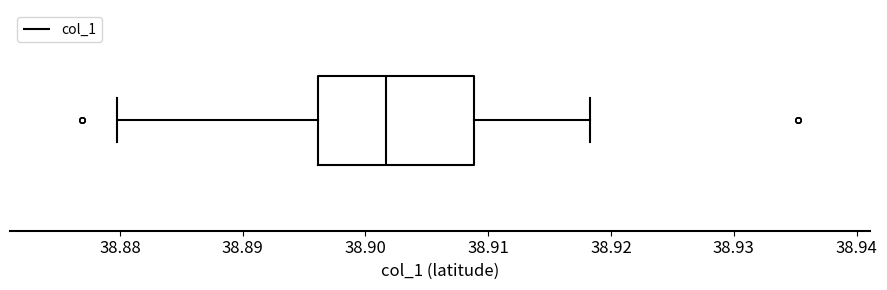

Where does the right whisker of the box end on the x-axis? The values are not printed on the chart, so give them approximately, as read against the axis.

38.918